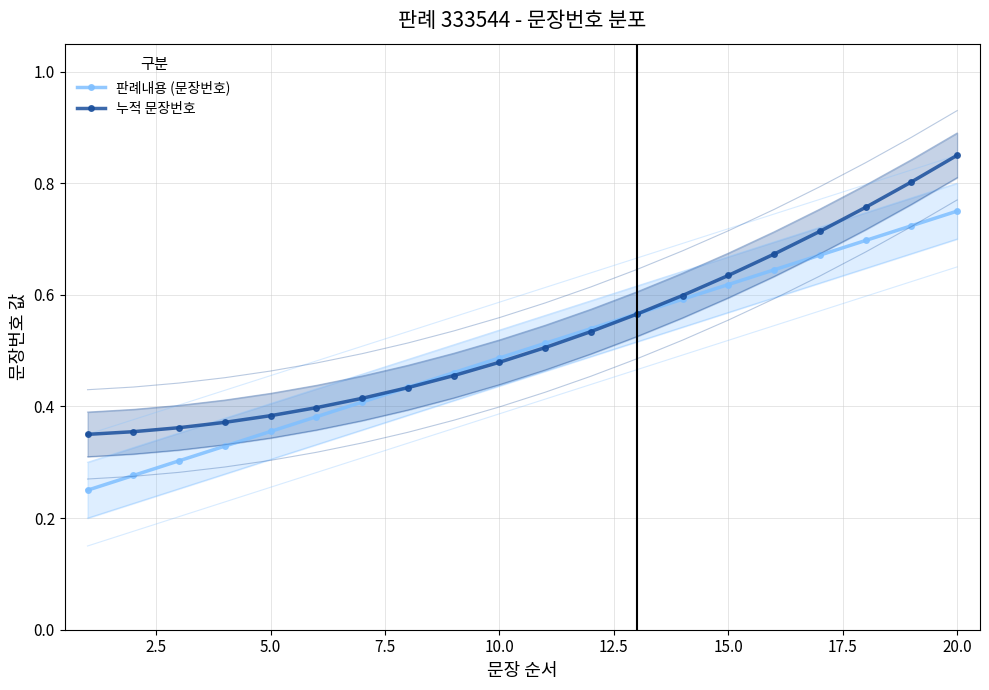

How many 판례내용 (문장번호) values are between 0 and 1?

20